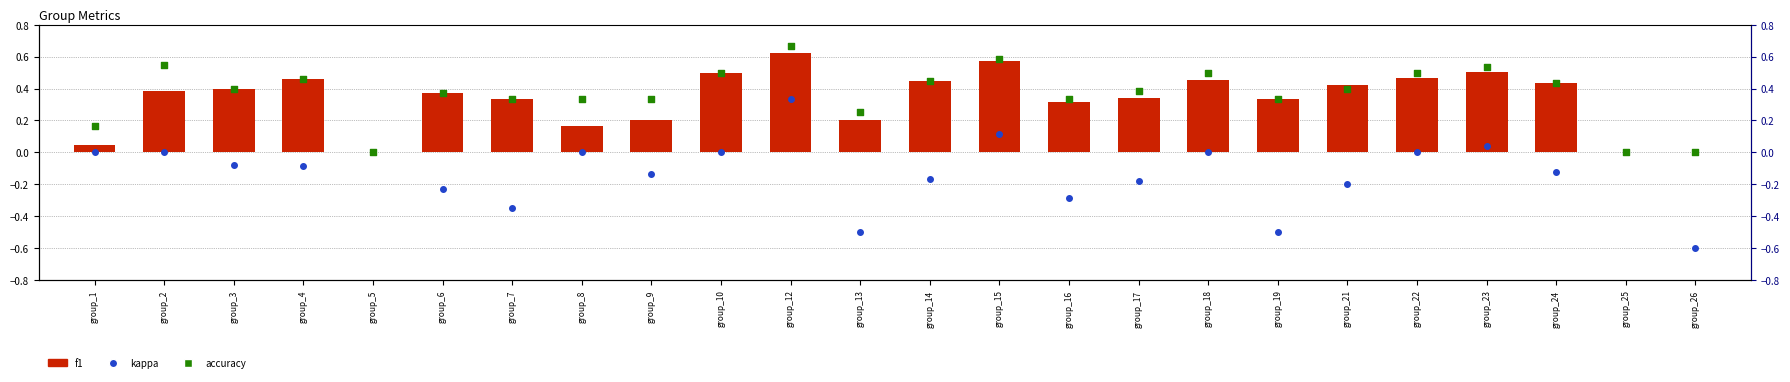

Which series has the widest spread of Y values?

kappa